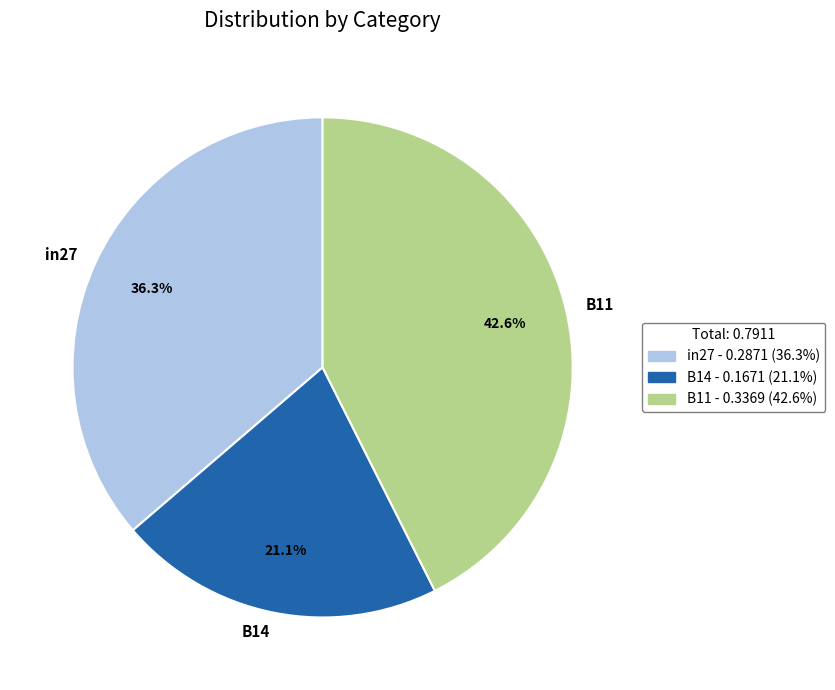

Between B14 and in27, which is larger?

in27